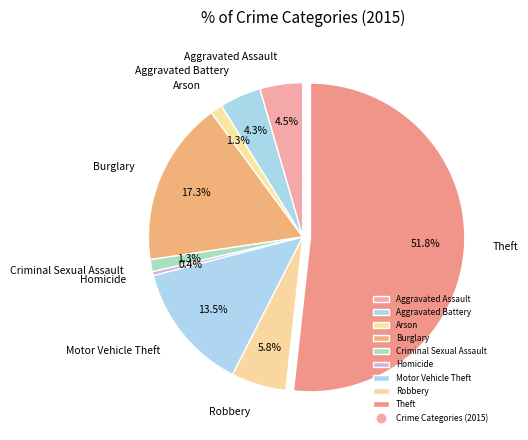

How many segments does this pie chart have?

9